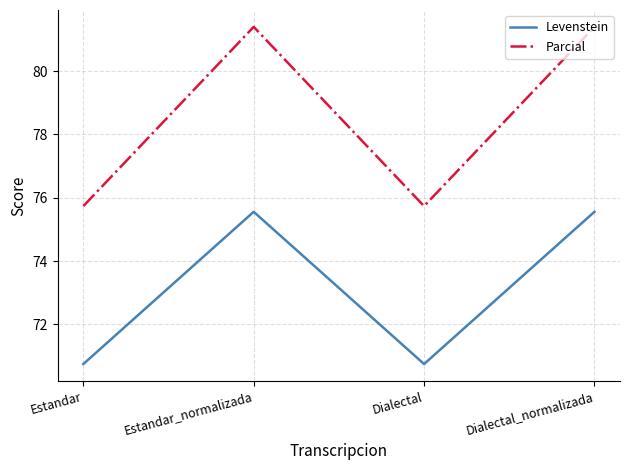

The Levenstein series shows 75.6 at Estandar_normalizada. True or false?

True